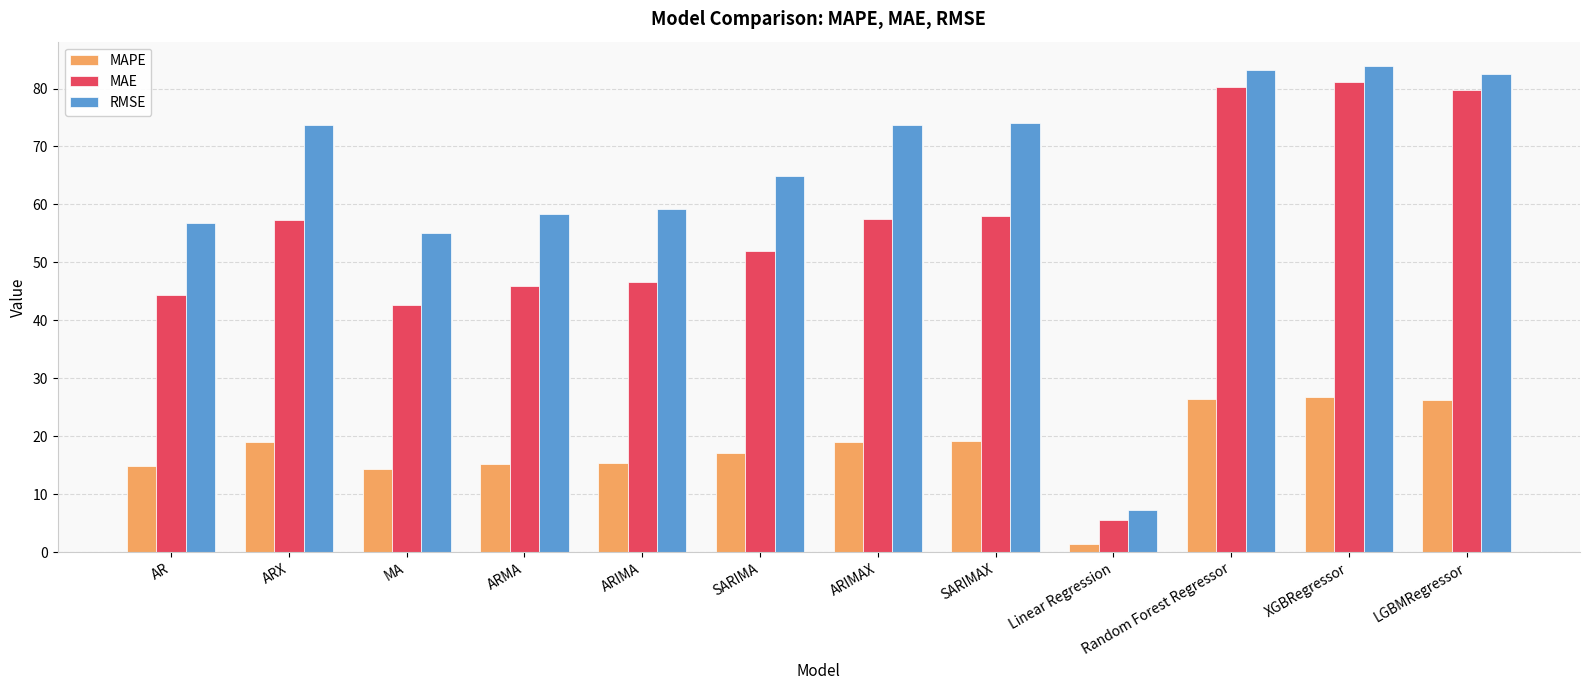

Count the number of categories in the chart.

12